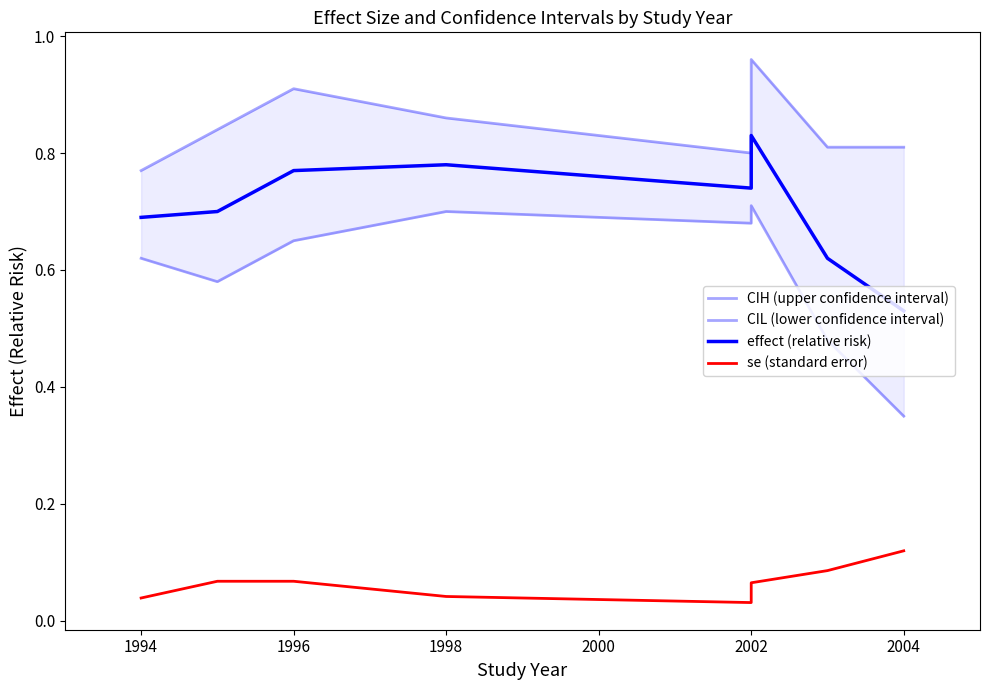

Is the value of se (standard error) at 2004 greater than the value of CIH (upper confidence interval) at 1996?

No